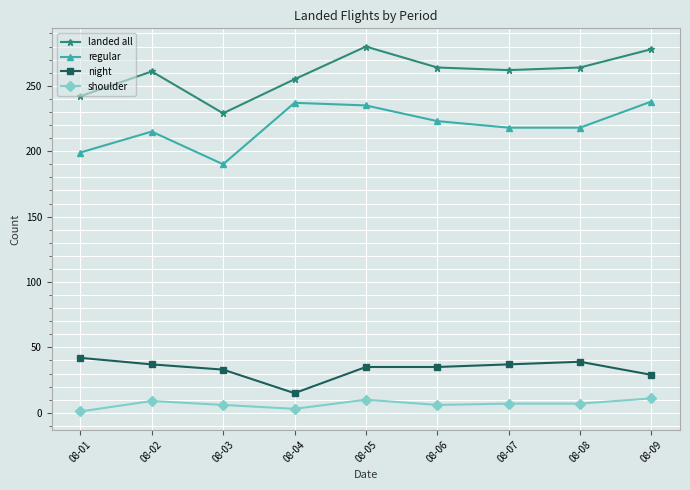

Count the number of data series in this chart.

4